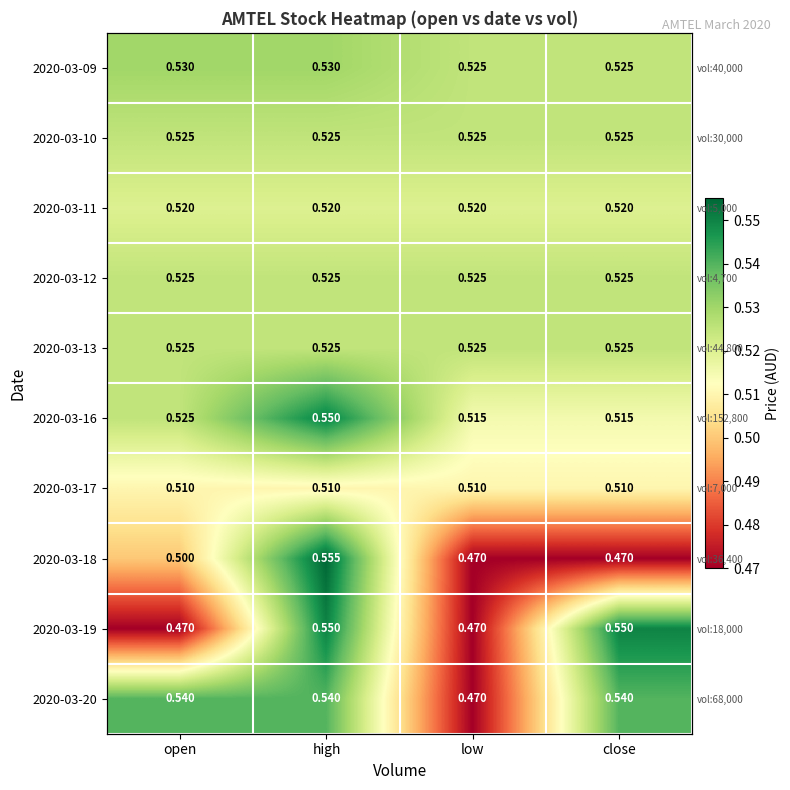

What is the sum of all 2020-03-10 values?

2.1